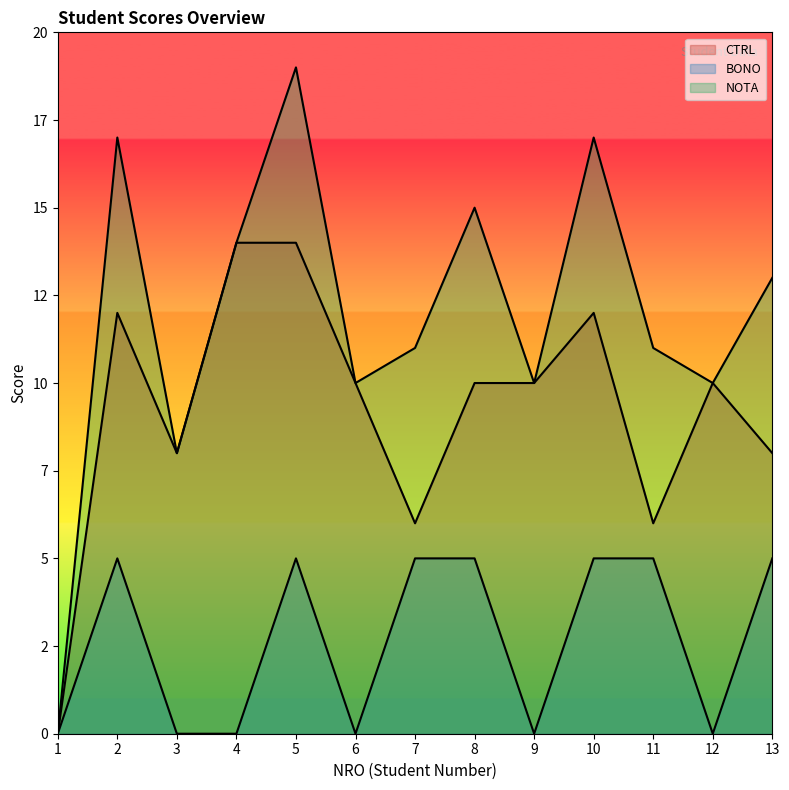

Which series has the largest total across all categories?

NOTA